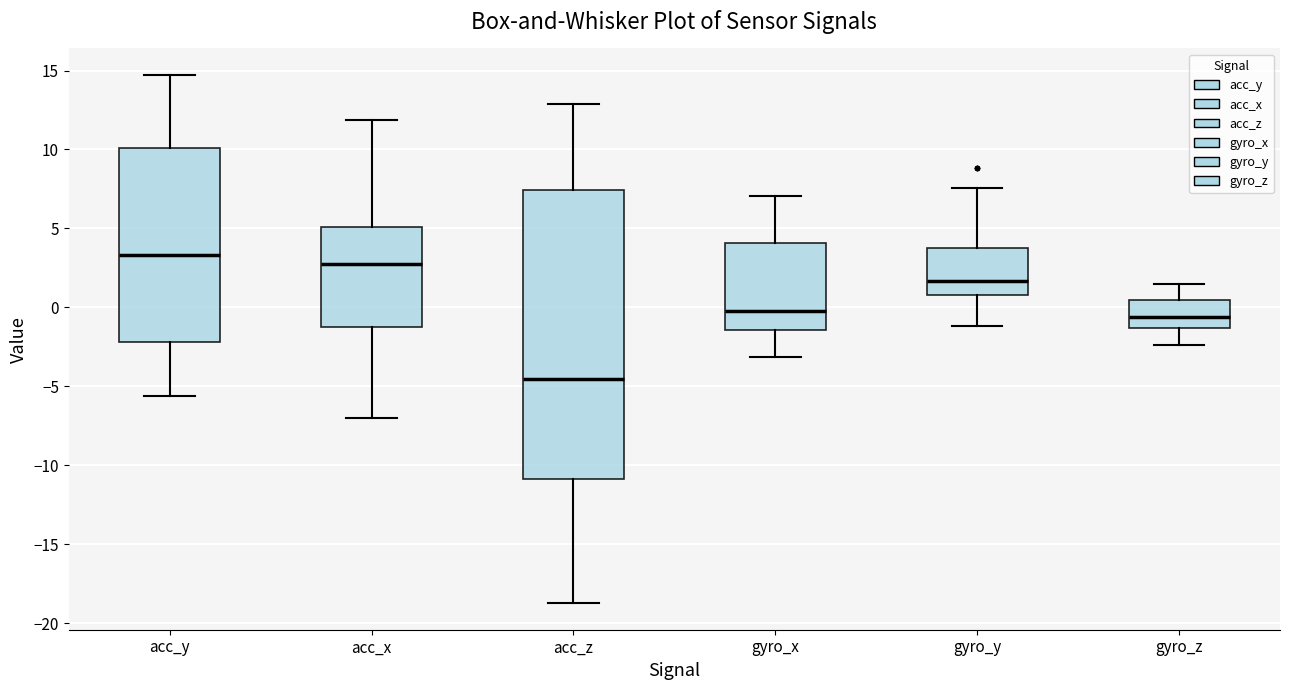

Reading left to right, read every box against the y-axis: the position of its median line, the range the box covers, and the ends of its whiskers. The values are not printed on the chart, so give them approximately, as read against the axis.

acc_y: median 3.5, box -2.0 to 10.0, whiskers -5.5 to 14.5
acc_x: median 2.5, box -1.0 to 5.0, whiskers -7.0 to 12.0
acc_z: median -4.5, box -11.0 to 7.5, whiskers -18.5 to 13.0
gyro_x: median 0.0, box -1.5 to 4.0, whiskers -3.0 to 7.0
gyro_y: median 1.5, box 1.0 to 3.5, whiskers -1.0 to 7.5
gyro_z: median -0.5, box -1.5 to 0.5, whiskers -2.5 to 1.5